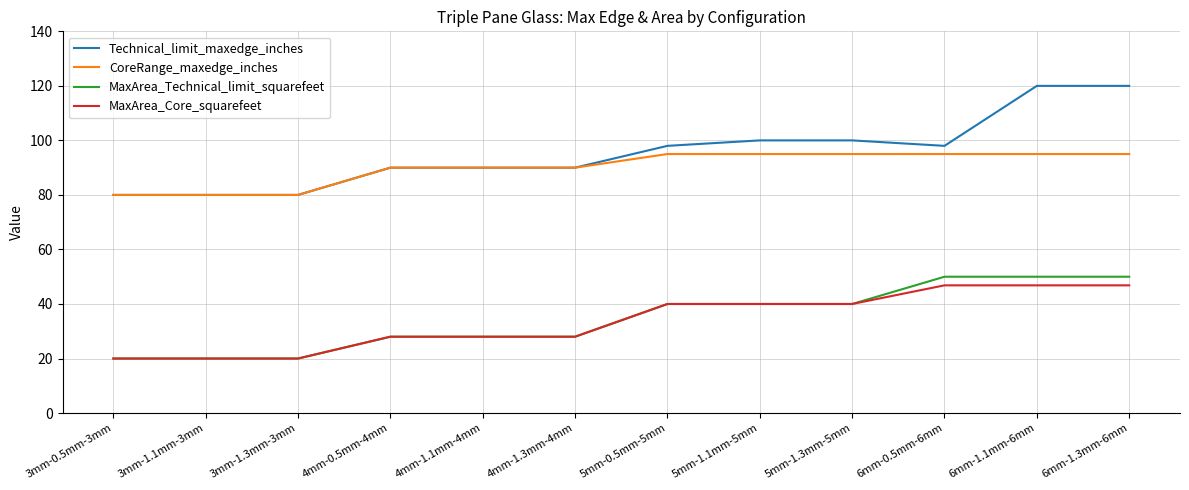

The value of MaxArea_Technical_limit_squarefeet at 3mm-1.1mm-3mm is 27.8. True or false?

False